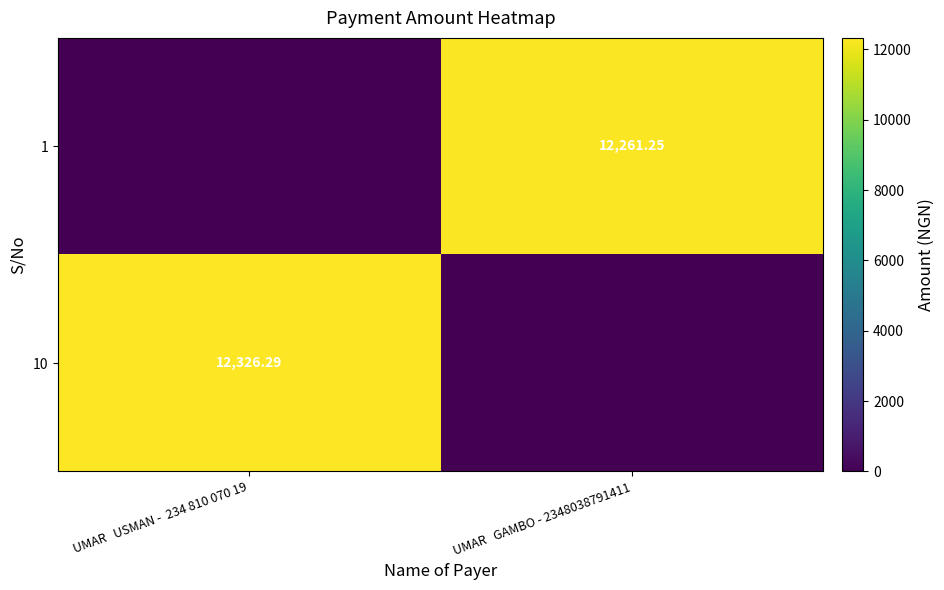

List the labels in order of 1 value, smallest first.

UMAR USMAN - 234 810 070 19, UMAR GAMBO - 2348038791411